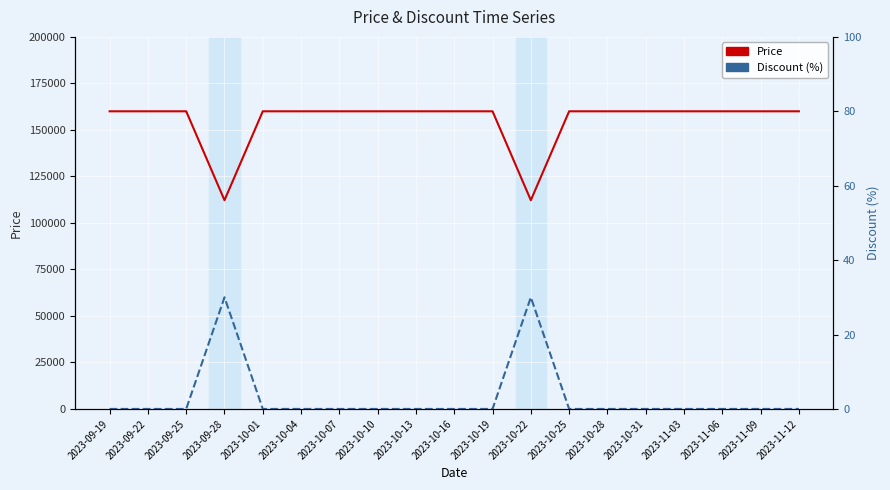

Is the value of Price at 2023-10-19 greater than the value of Discount at 2023-10-01?

Yes